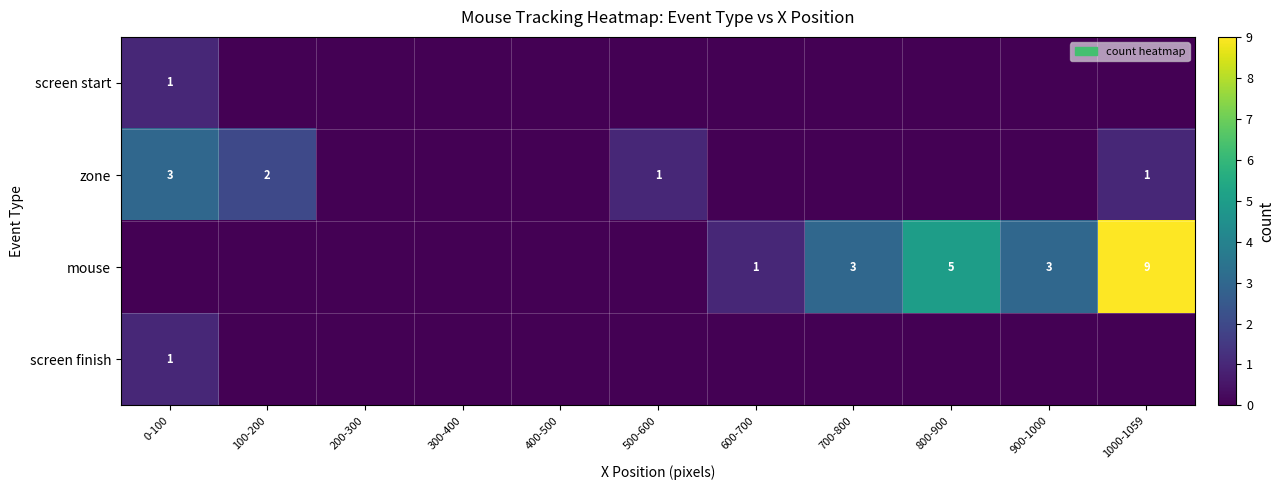

Is it true that mouse equals 5 at 1000-1059?

False